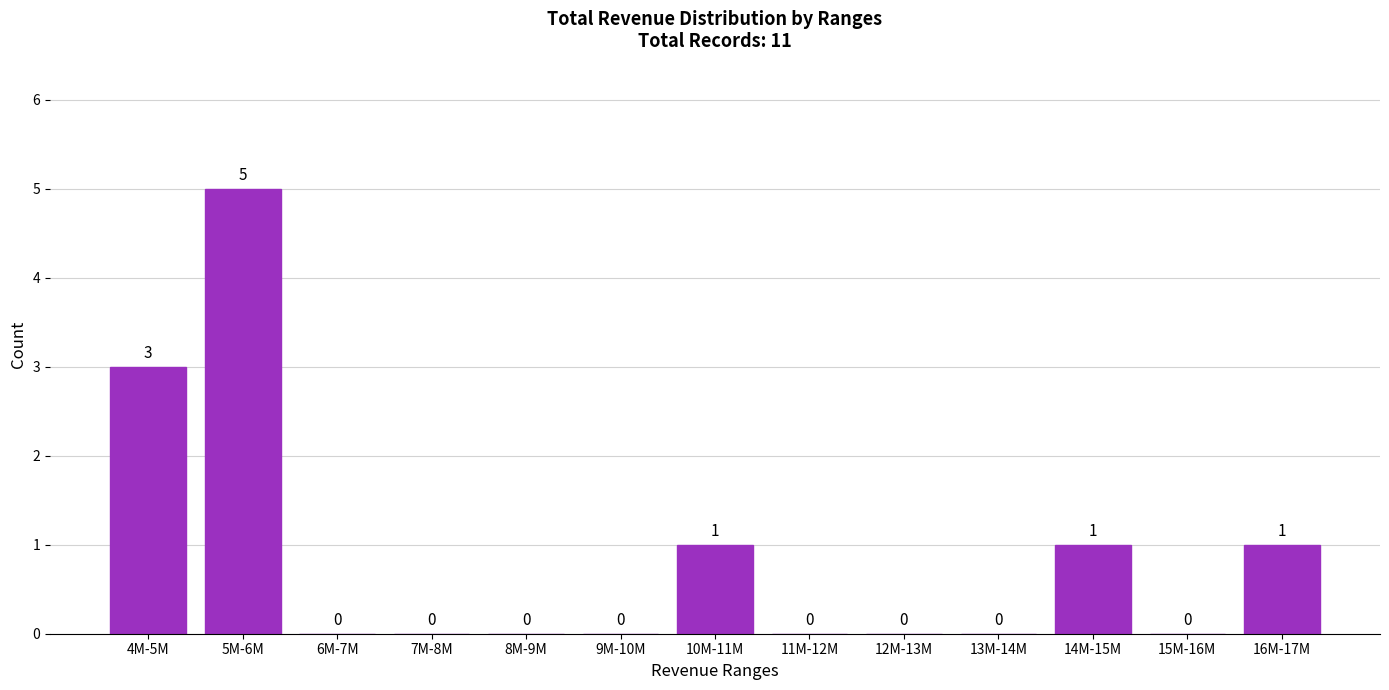

Reading right to left, what are all the values shown in this chart?

16M-17M=1	15M-16M=0	14M-15M=1	13M-14M=0	12M-13M=0	11M-12M=0	10M-11M=1	9M-10M=0	8M-9M=0	7M-8M=0	6M-7M=0	5M-6M=5	4M-5M=3